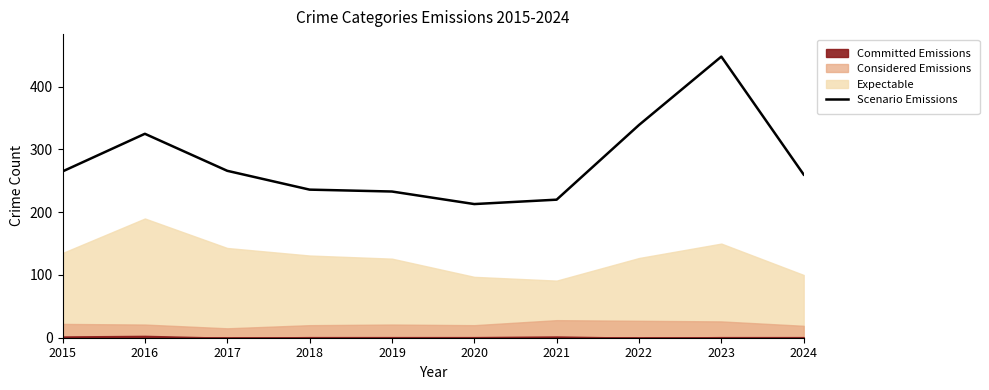

Where does the data first go above 265?

2016